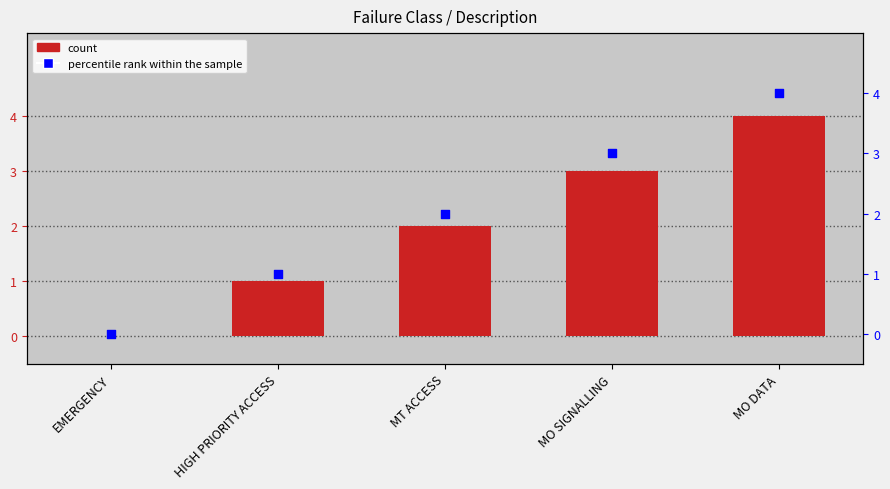

Between EMERGENCY and MO SIGNALLING, which is larger?

MO SIGNALLING